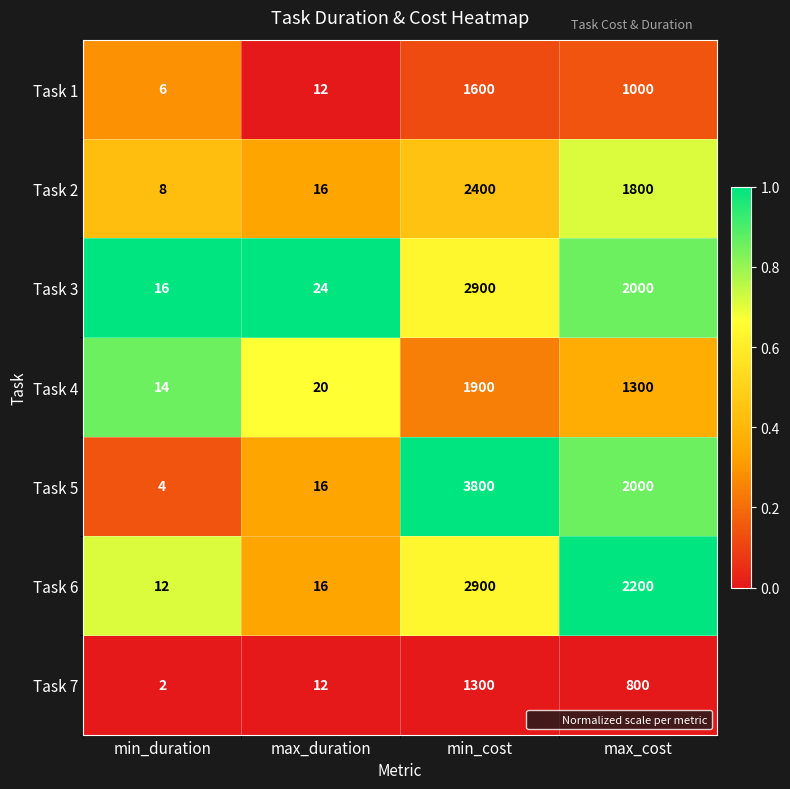

What is the difference between the Task 4 values at max_cost and min_cost?

600